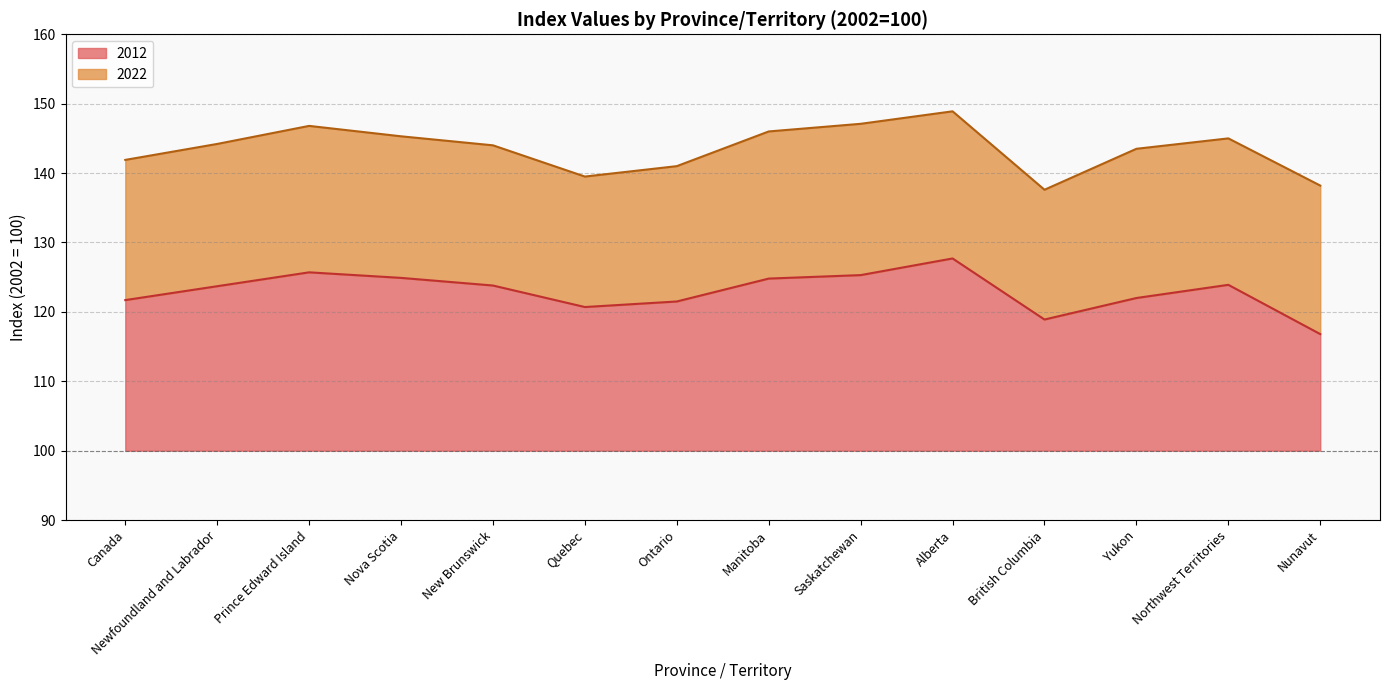

What is the difference between the 2012 values at Saskatchewan and Northwest Territories?

1.4